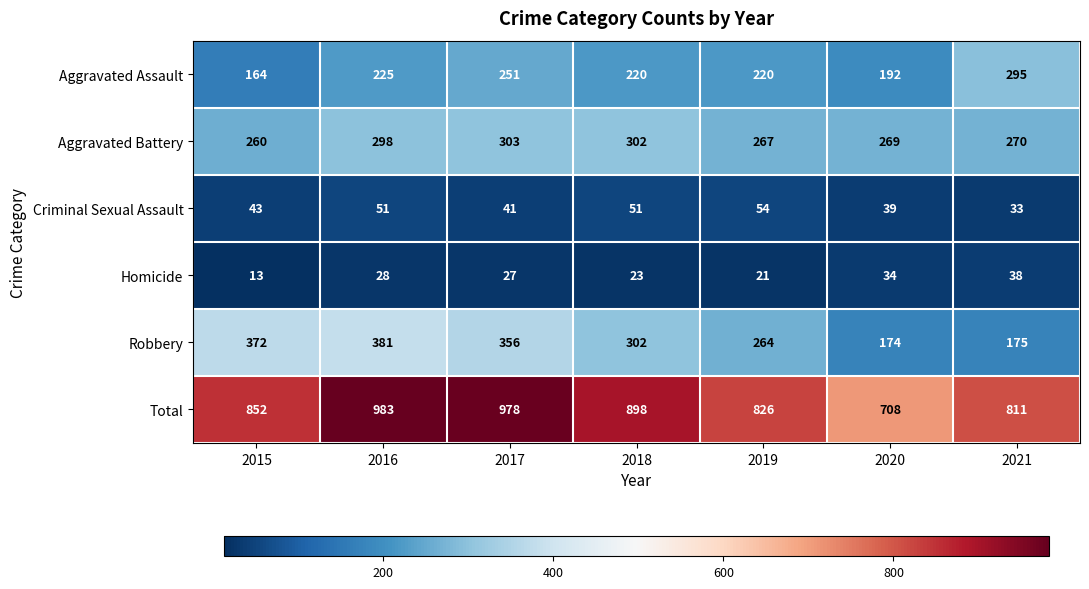

What is the highest value of the Aggravated Assault series?

295